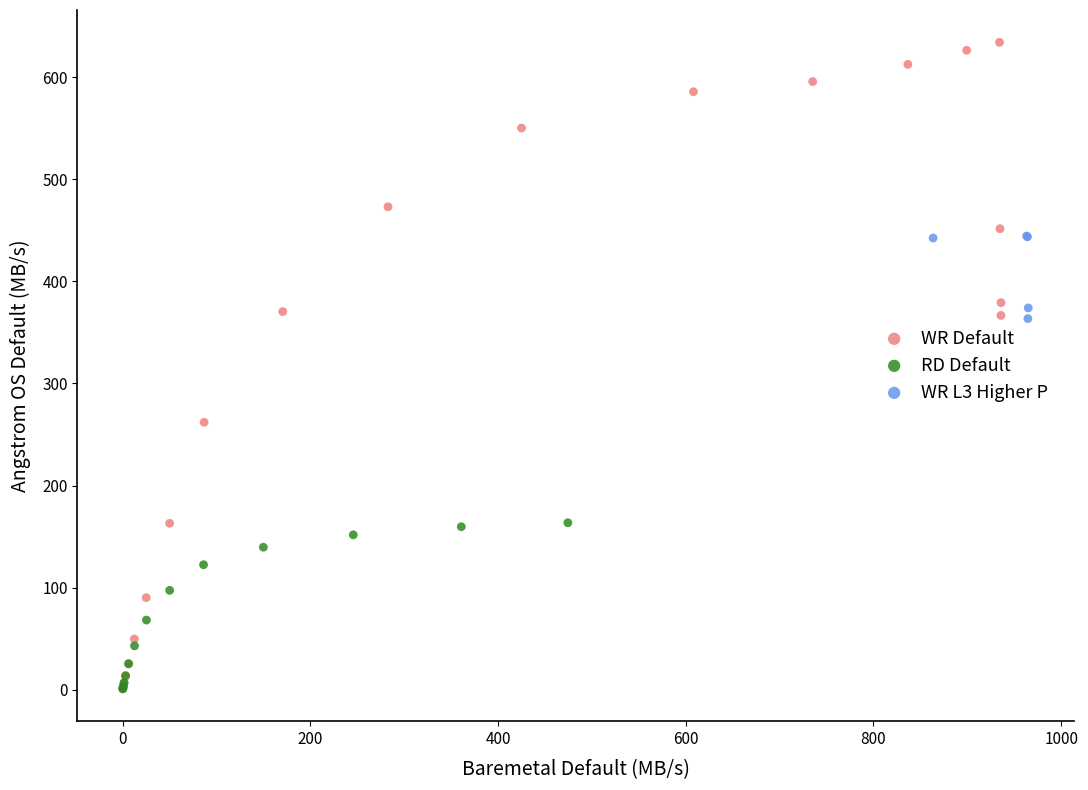

Which series reaches the maximum Y coordinate?

WR Default